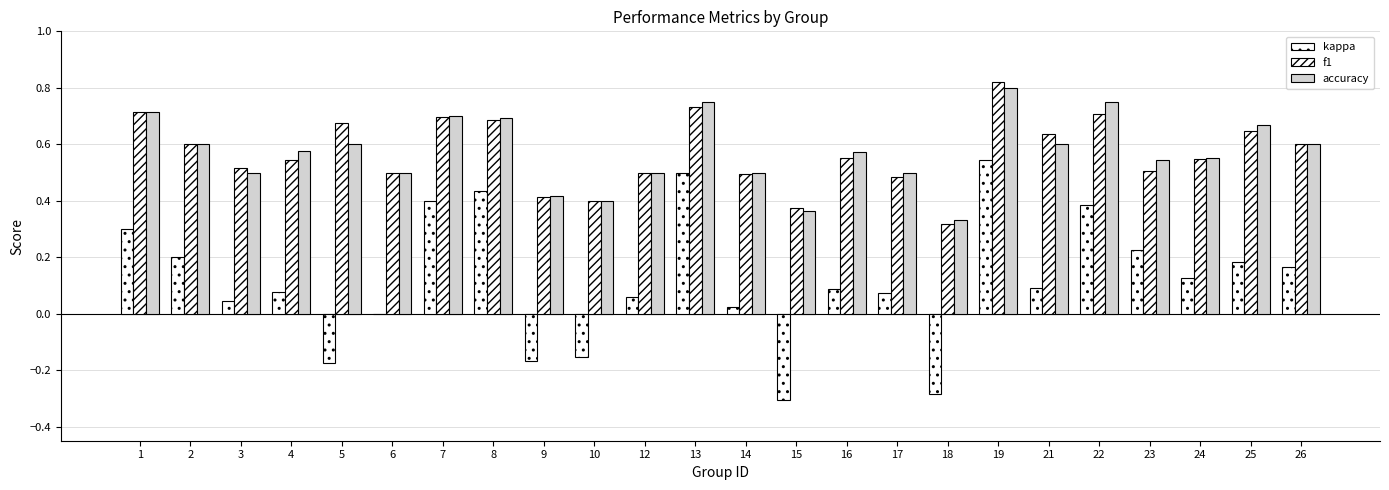

Reading right to left, transcribe all the data shown in this chart.

kappa: 0.2	0.2	0.1	0.2	0.4	0.1	0.5	-0.3	0.1	0.1	-0.3	0.0	0.5	0.1	-0.2	-0.2	0.4	0.4	0.0	-0.2	0.1	0.0	0.2	0.3
f1: 0.6	0.6	0.5	0.5	0.7	0.6	0.8	0.3	0.5	0.6	0.4	0.5	0.7	0.5	0.4	0.4	0.7	0.7	0.5	0.7	0.5	0.5	0.6	0.7
accuracy: 0.6	0.7	0.6	0.5	0.8	0.6	0.8	0.3	0.5	0.6	0.4	0.5	0.8	0.5	0.4	0.4	0.7	0.7	0.5	0.6	0.6	0.5	0.6	0.7